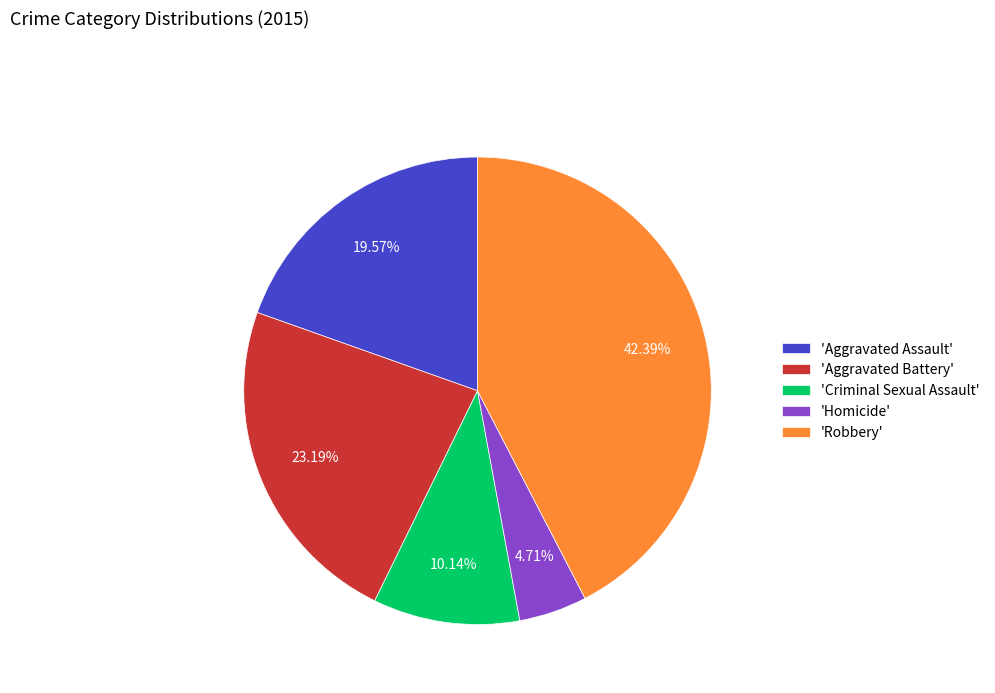

How many slices are in this pie chart?

5